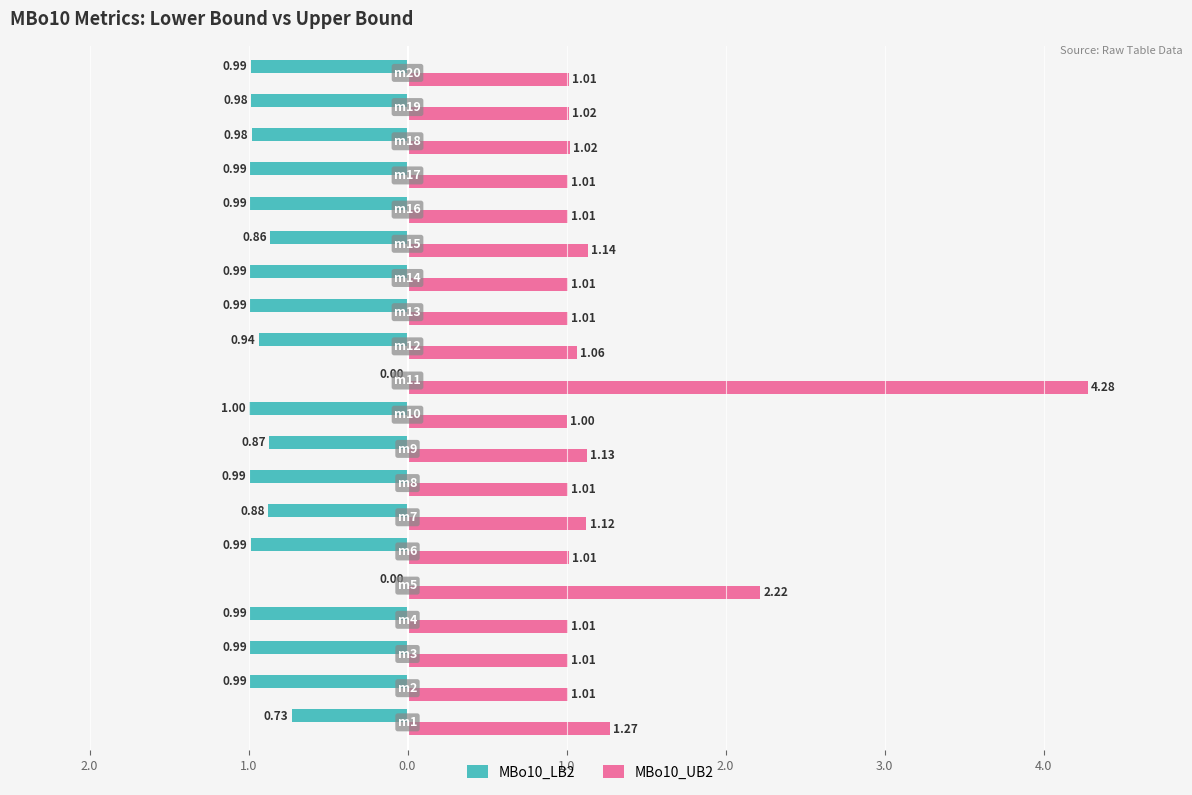

What are all the series names shown in the legend?

MBo10_LB2, MBo10_UB2